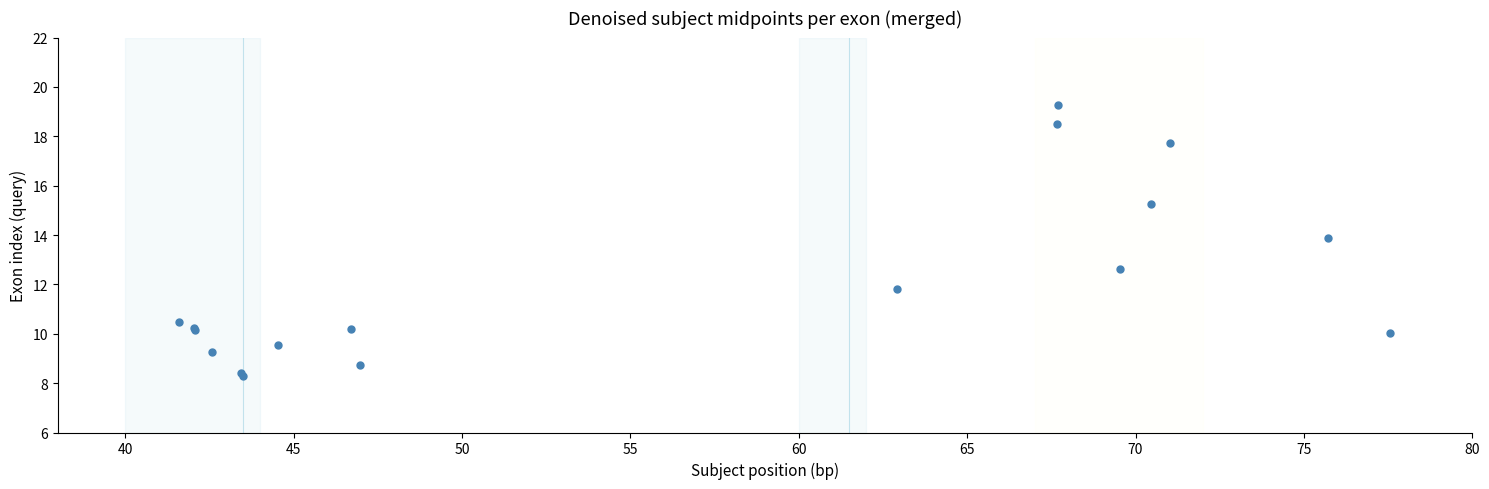

What Y value in the scatter plot is closest to 13?

12.6